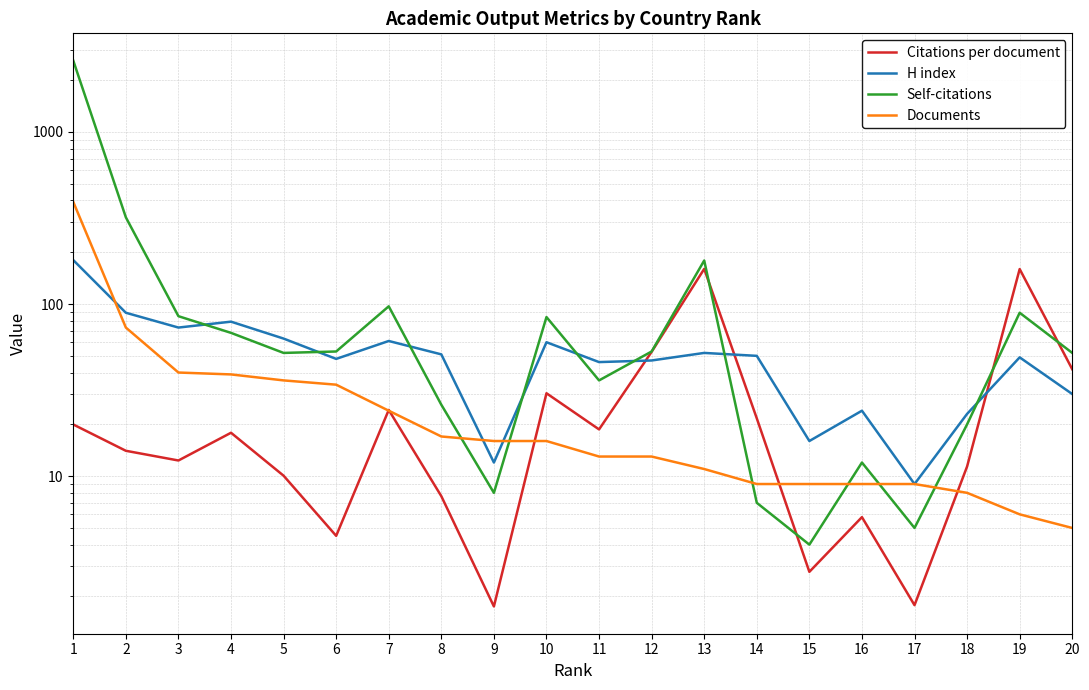

True or false: Self-citations and H index intersect in this chart.

True